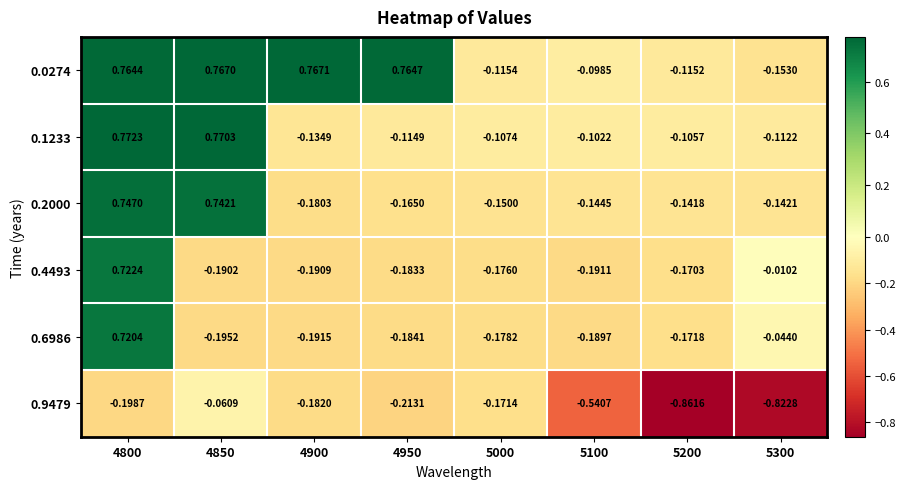

Is the value of 0.4493 at 5100 greater than the value of 0.0274 at 4800?

No